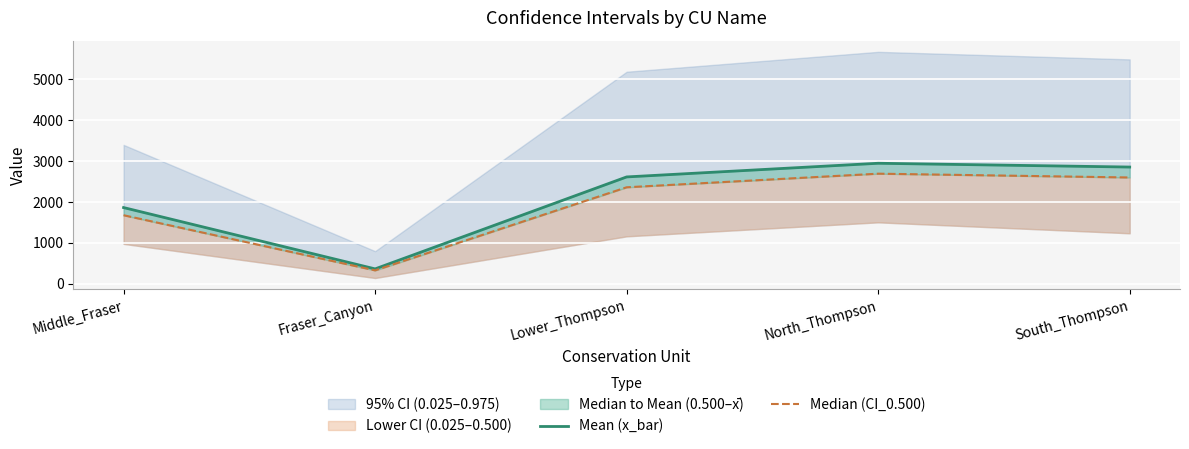

What position from the left is Lower_Thompson?

3